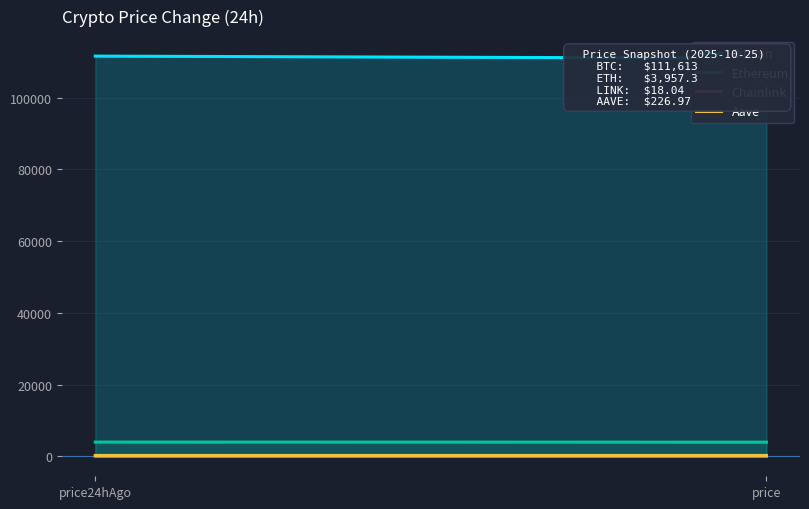

What value does the Bitcoin series have at price?

111018.0